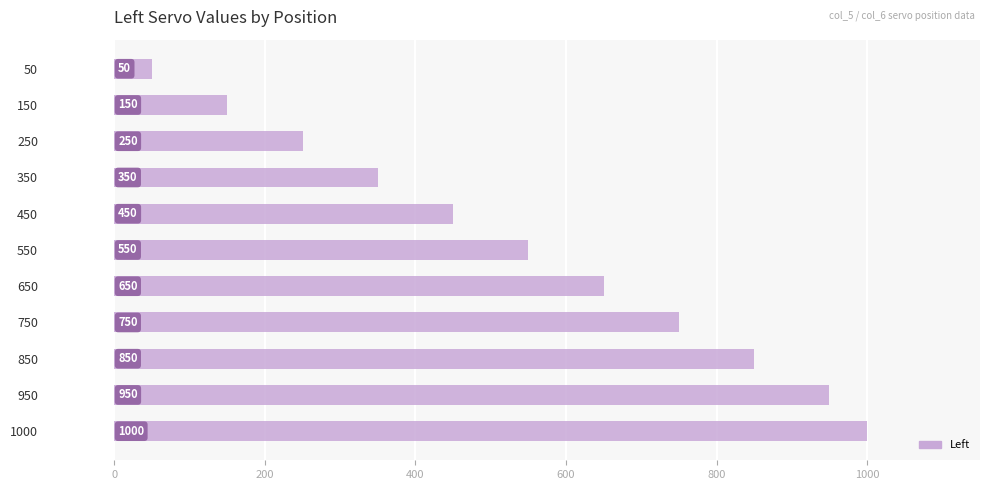

How many bars are there in total?

11